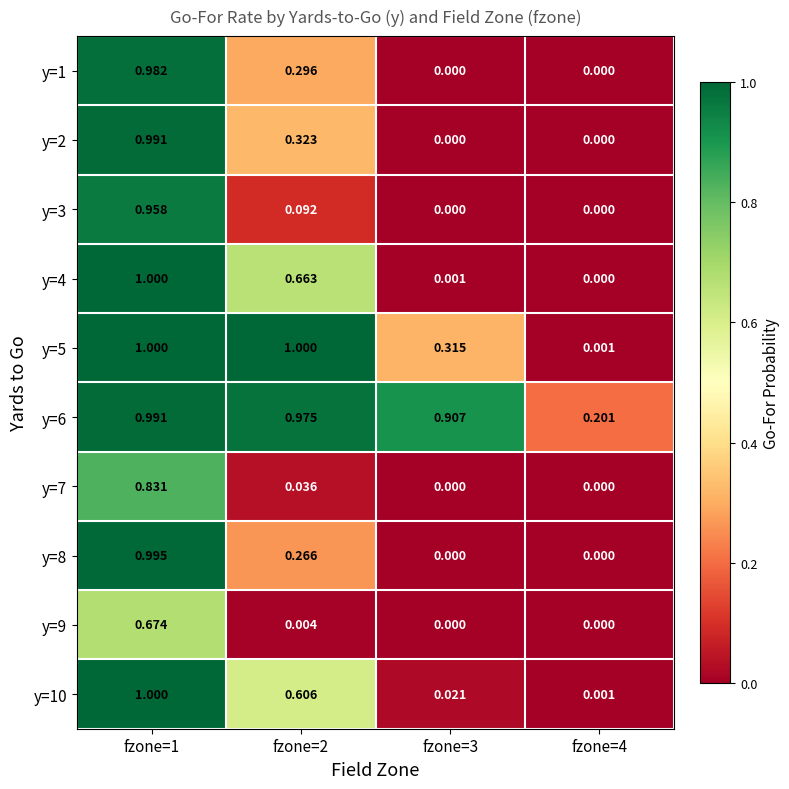

Is the value of y=3 at fzone=1 greater than the value of y=9 at fzone=4?

Yes